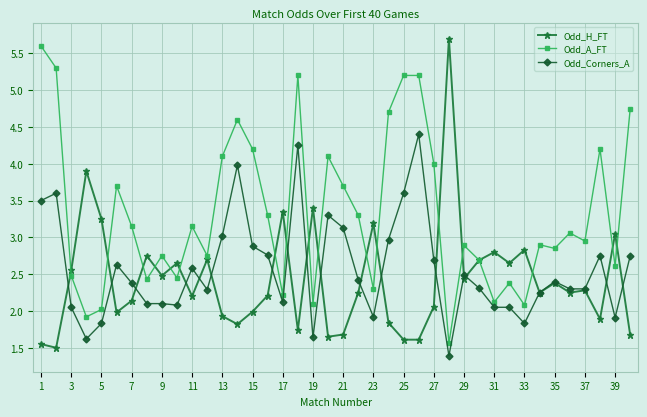

What are all the series names shown in the legend?

Odd_H_FT, Odd_A_FT, Odd_Corners_A